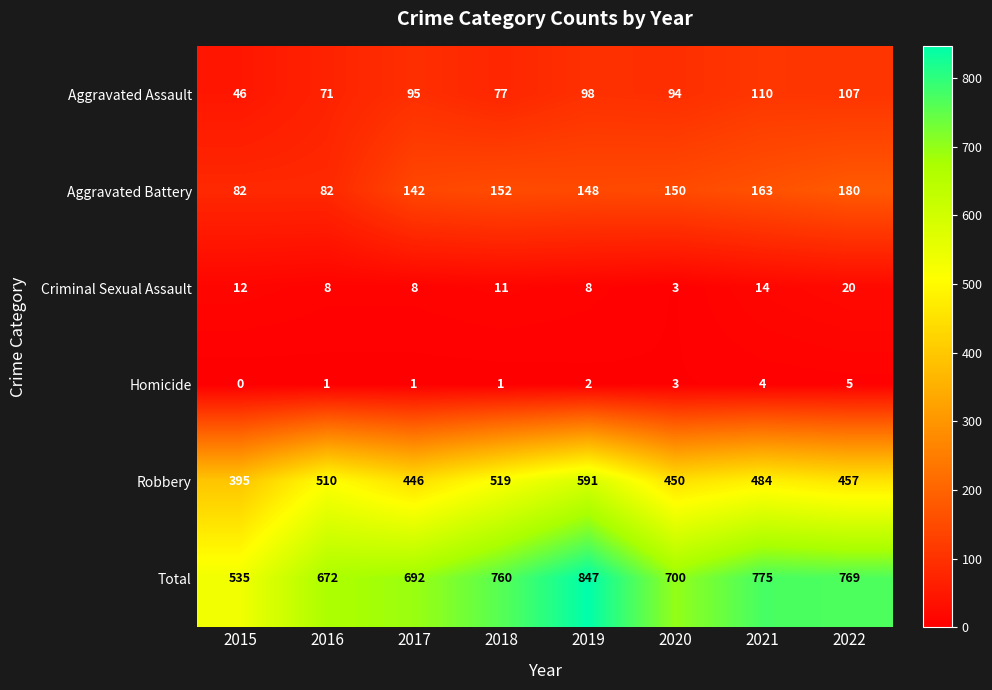

Is it true that Criminal Sexual Assault equals 11 at 2019?

False